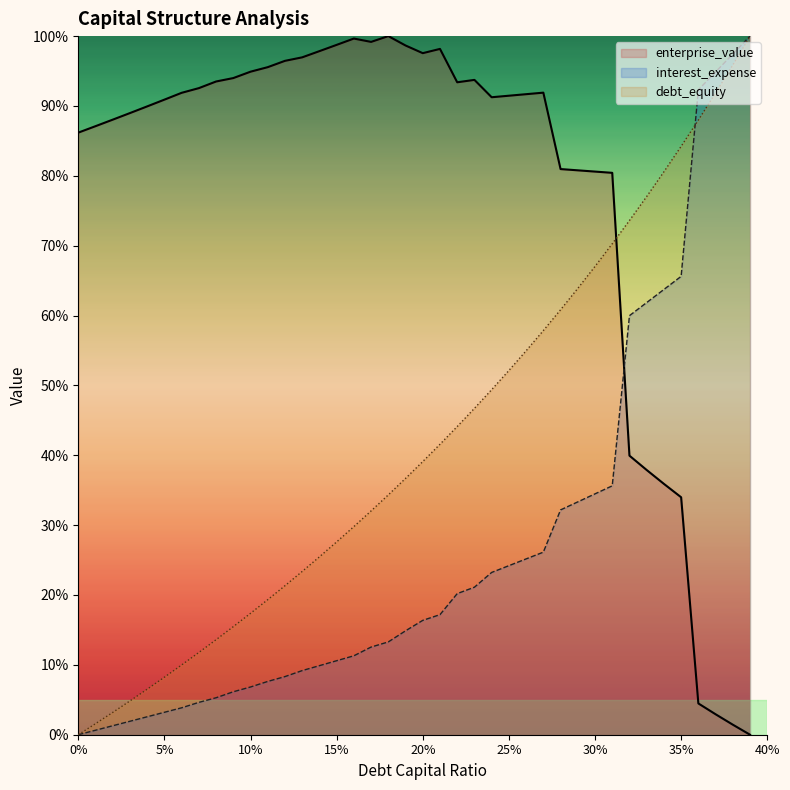

True or false: debt_capital has more than 2 points higher than both neighbors.

False